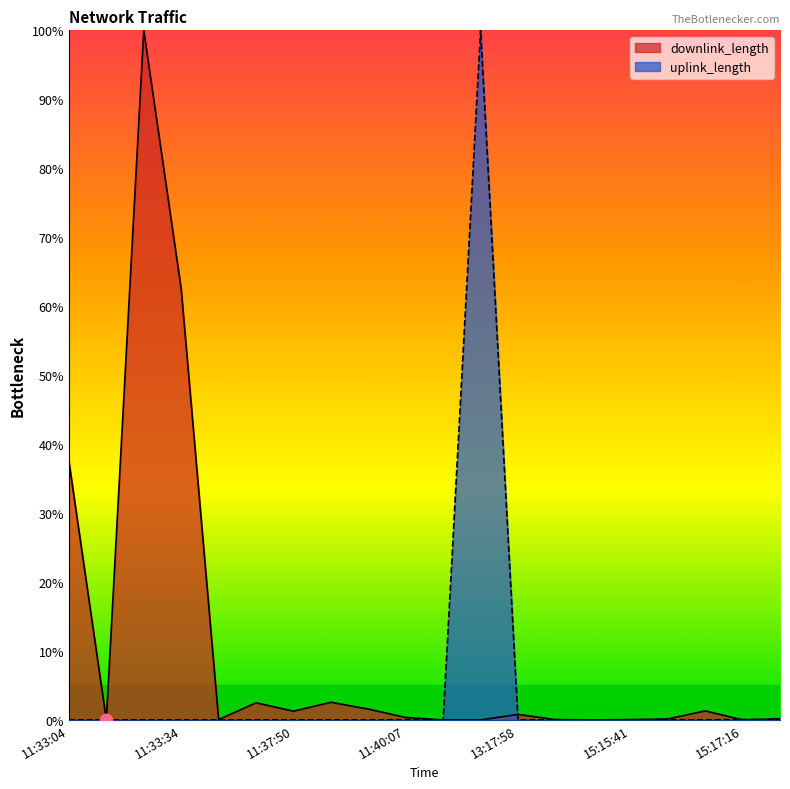

At how many categories does at least one series exceed 34?

4